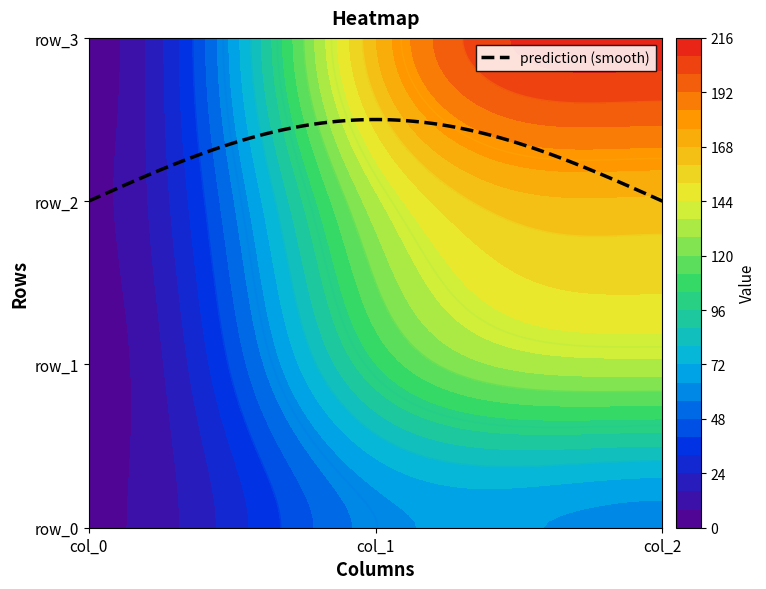

At how many categories does at least one series exceed 193?

1